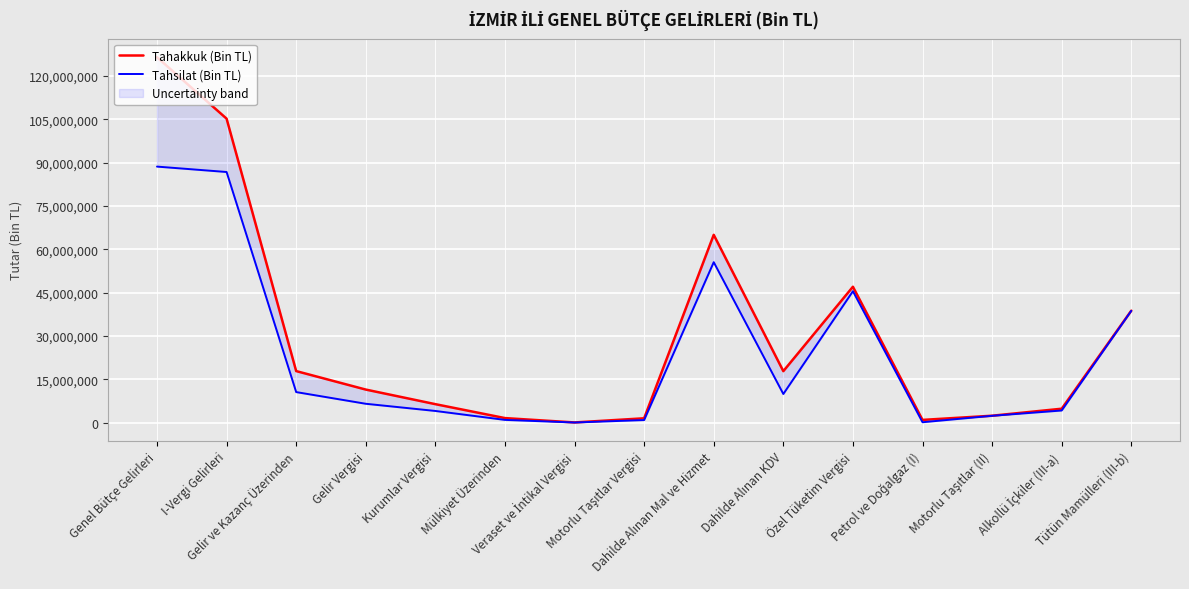

What is the label of the 15th point from the left?

Tütün Mamülleri (III-b)